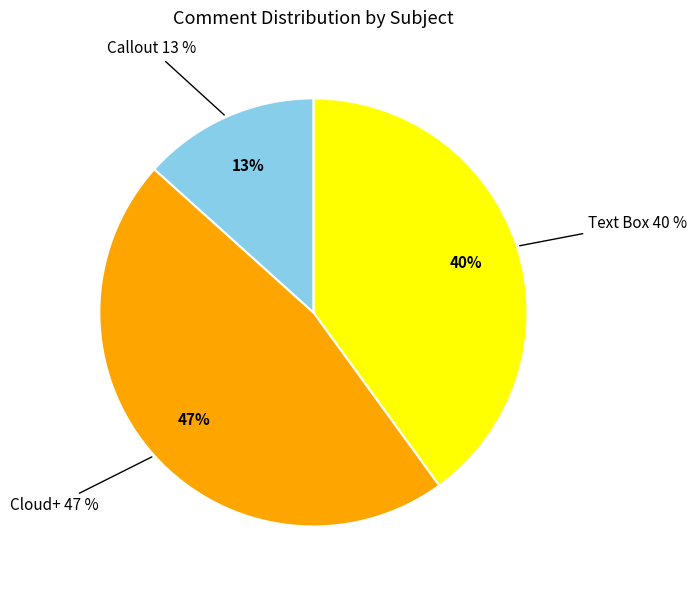

Does Callout account for over 50% of the chart?

No